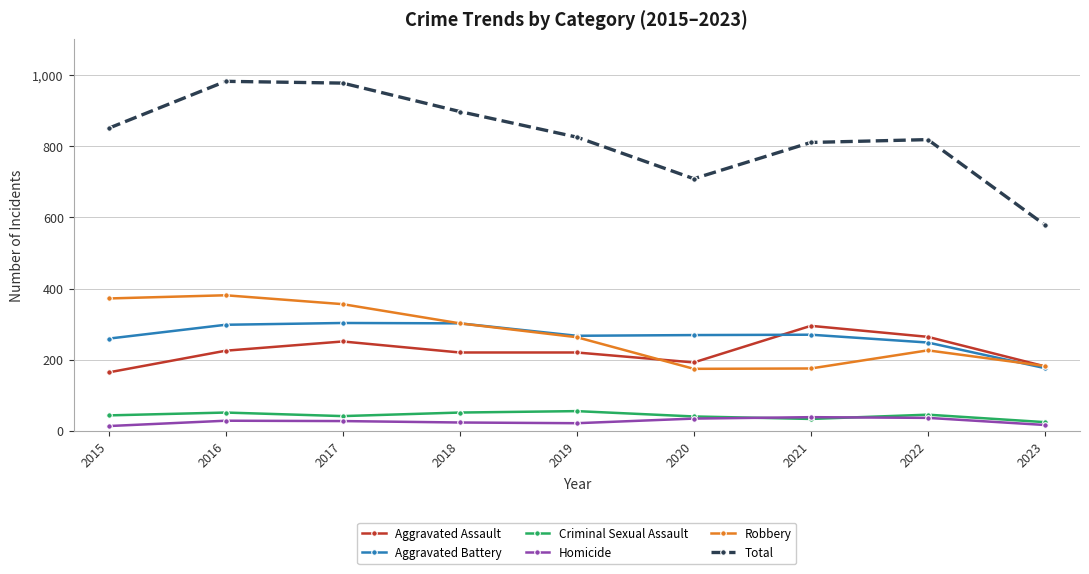

True or false: Aggravated Battery and Homicide cross at least once.

False